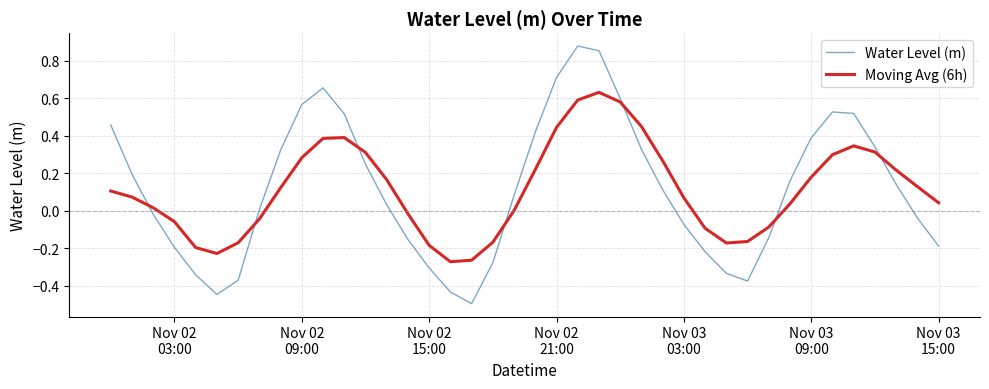

What is the difference between the maximum and minimum values in the Water Level (m) series?

1.4